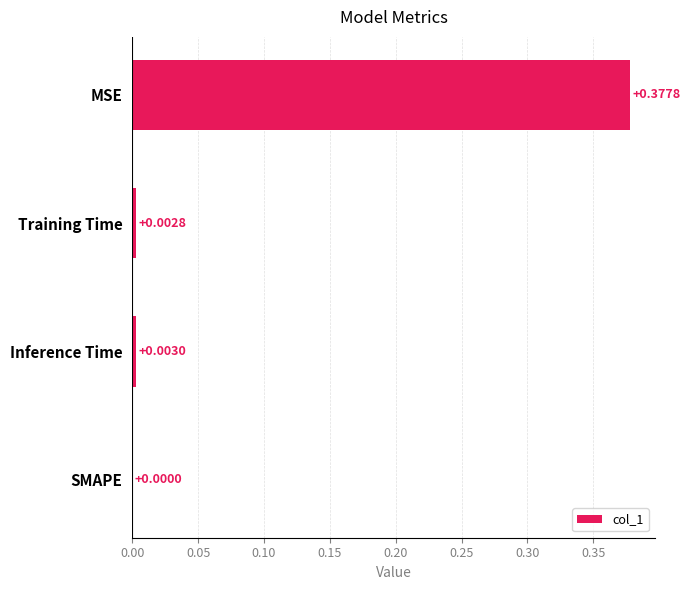

Which category has the highest value across all series?

MSE